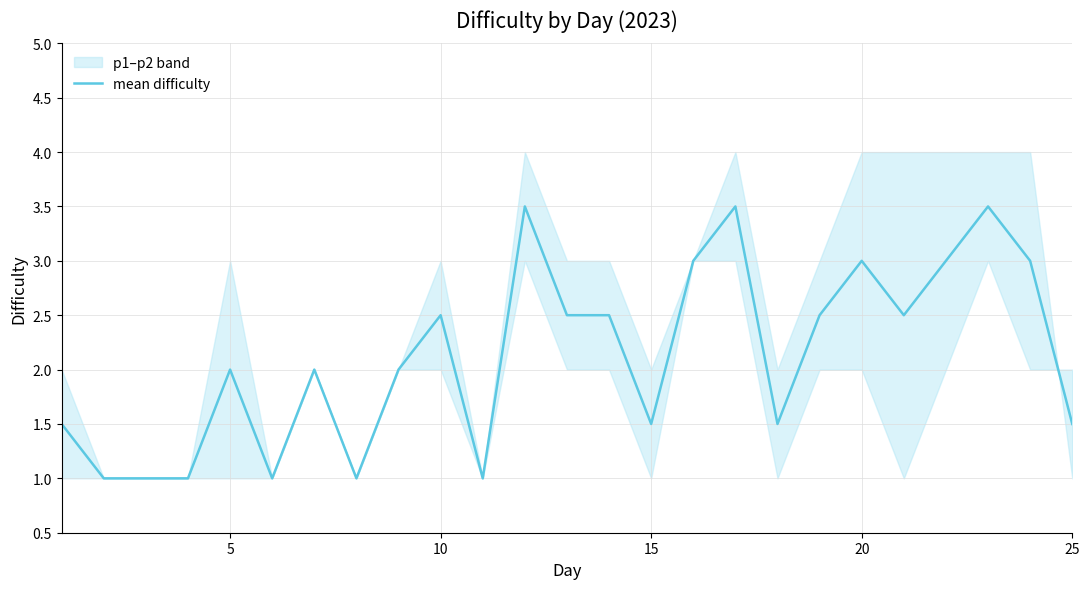

How many lines are shown in the chart?

1